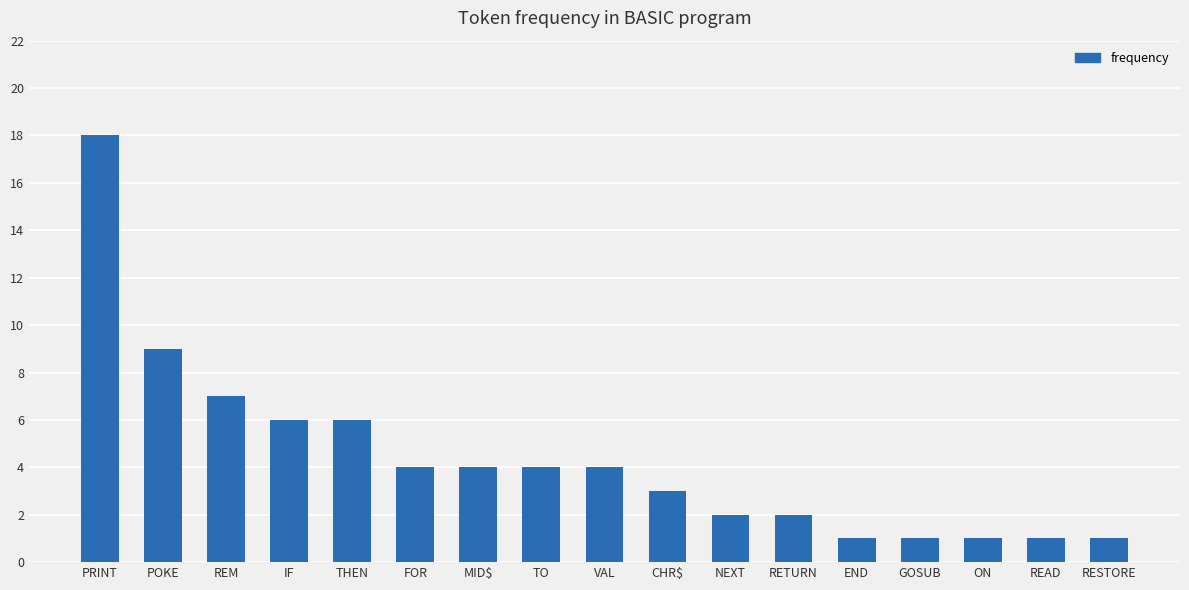

Reading left to right, extract all data points from this chart.

PRINT=18	POKE=9	REM=7	IF=6	THEN=6	FOR=4	MID$=4	TO=4	VAL=4	CHR$=3	NEXT=2	RETURN=2	END=1	GOSUB=1	ON=1	READ=1	RESTORE=1